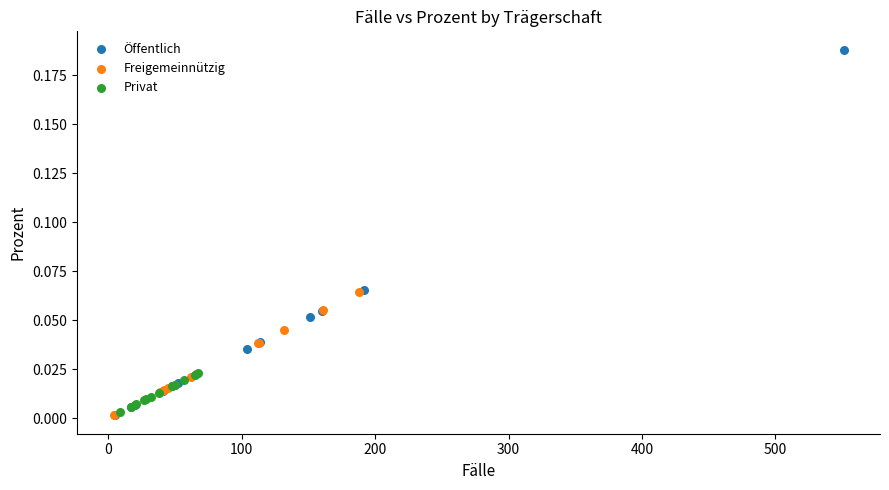

Which series reaches the maximum Y coordinate?

Öffentlich